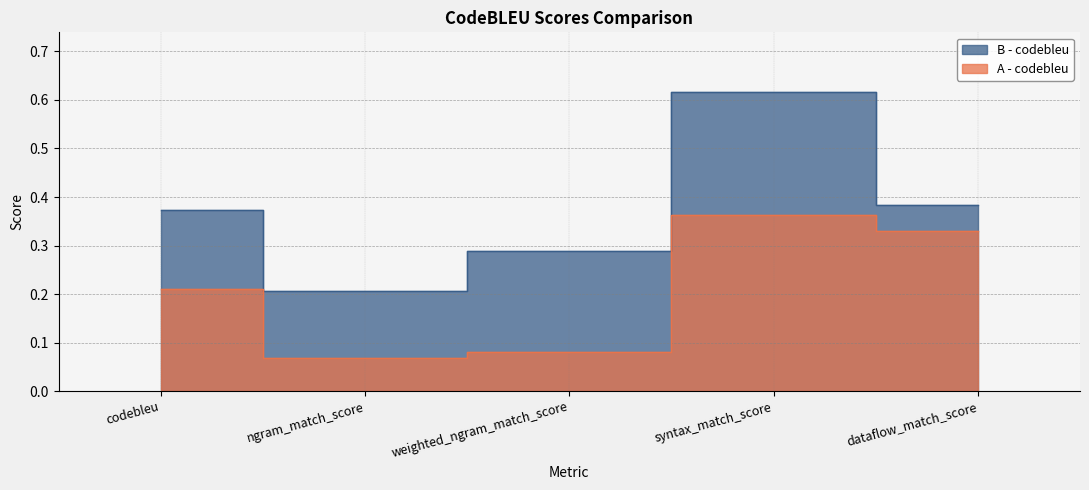

What is the difference between the A - codebleu values at syntax_match_score and codebleu?

0.2